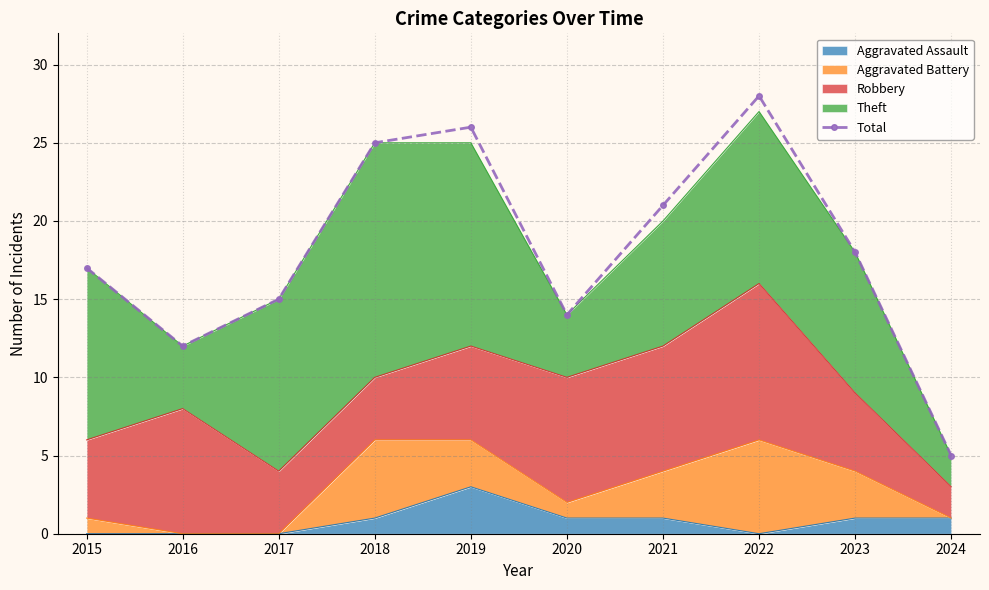

Is it true that the value at 2015 is 17?

True